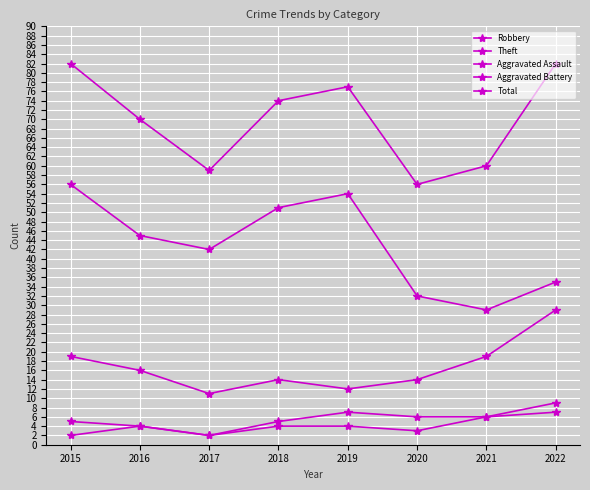

Which series has the largest total across all categories?

Total